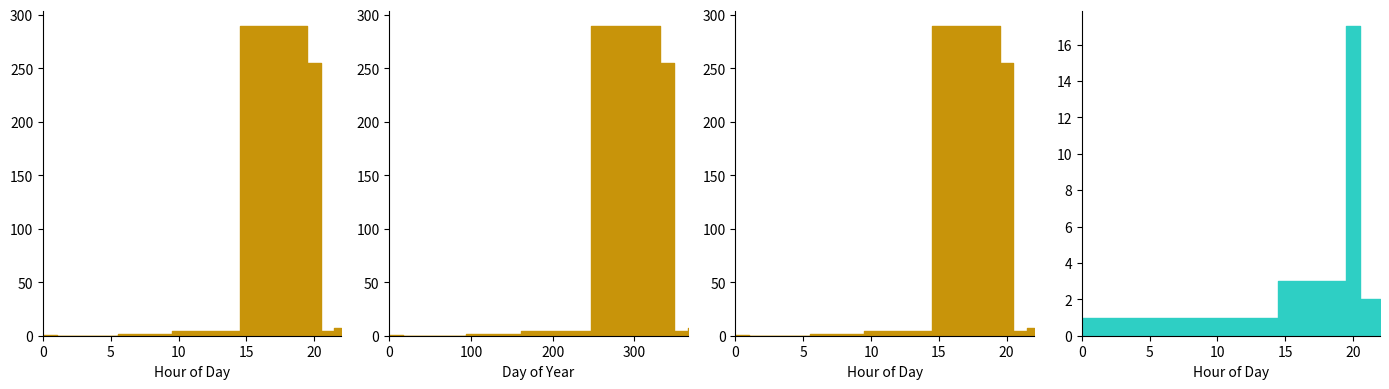

How many values in Votes are above zero?

19